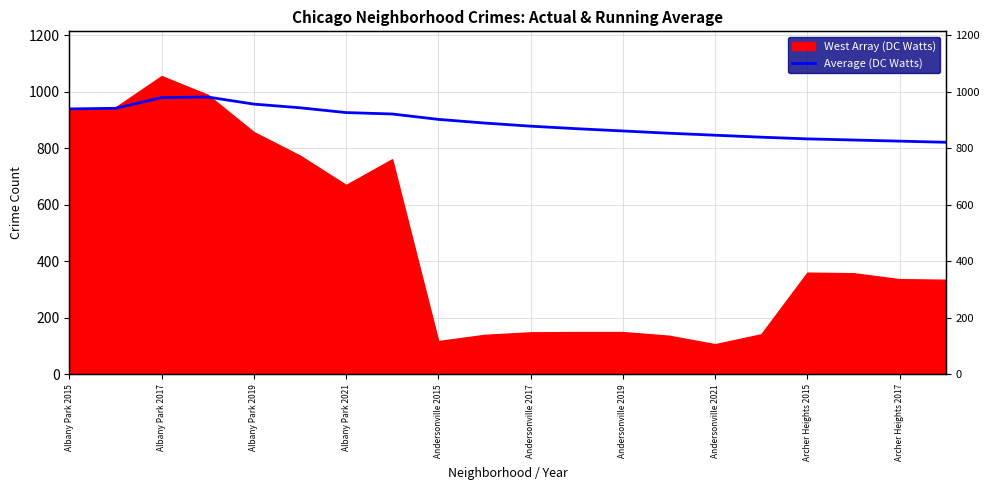

What is the difference between the values at 13 and 12?

8